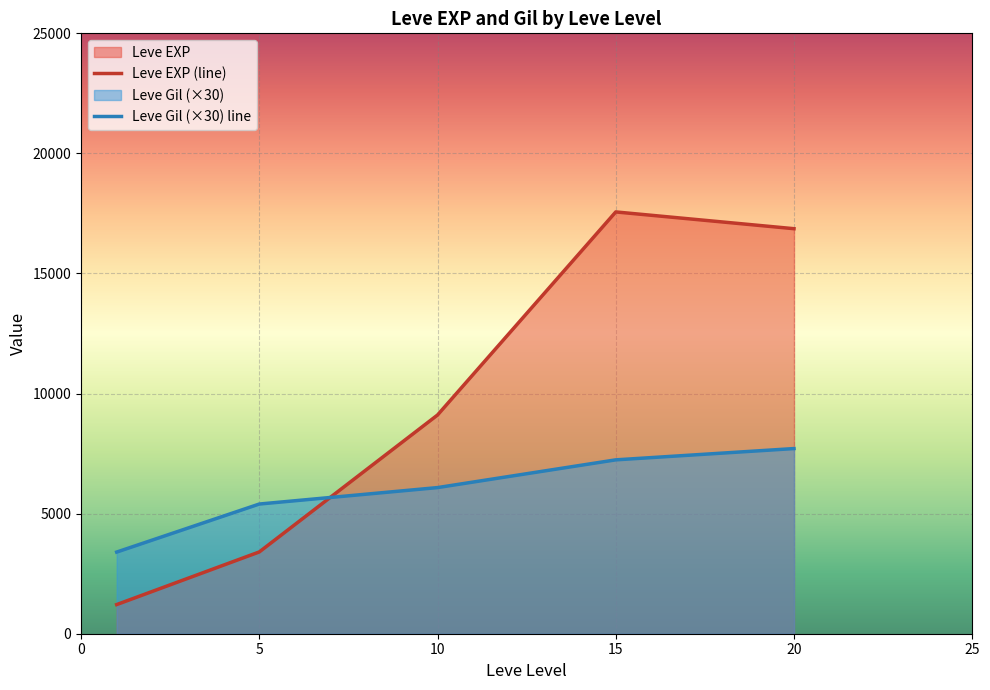

What is the maximum value shown in the chart?

17563.3